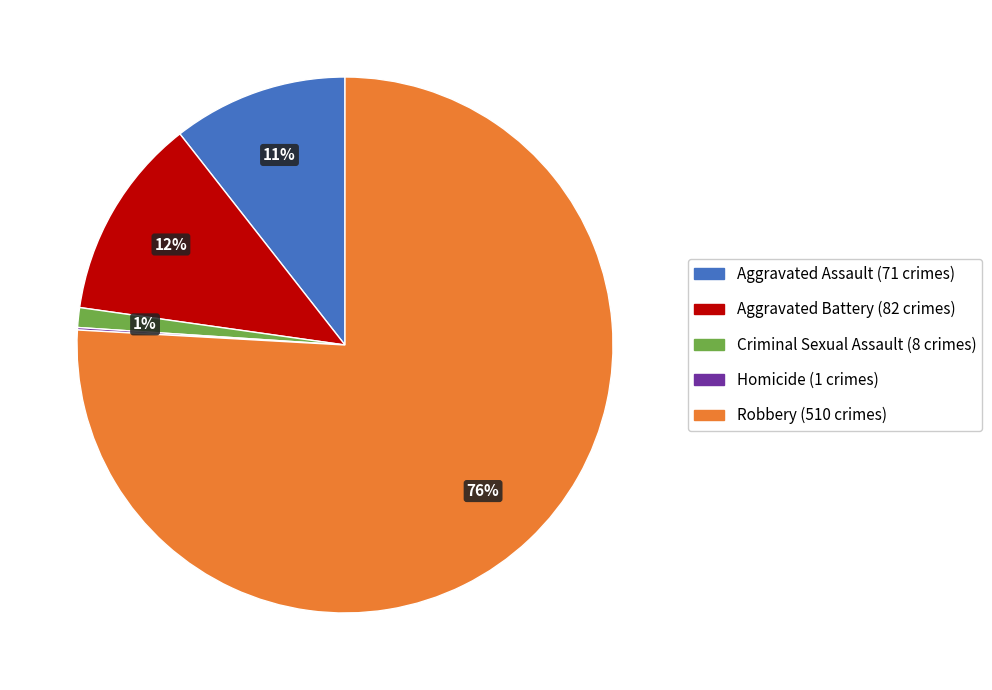

Is Robbery the majority of the pie?

Yes